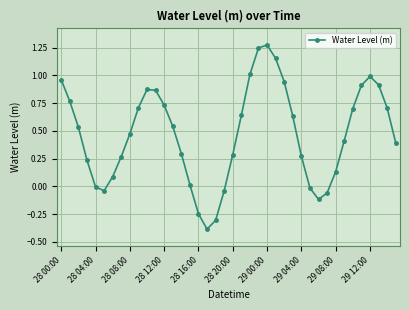

Count the number of categories in the chart.

40